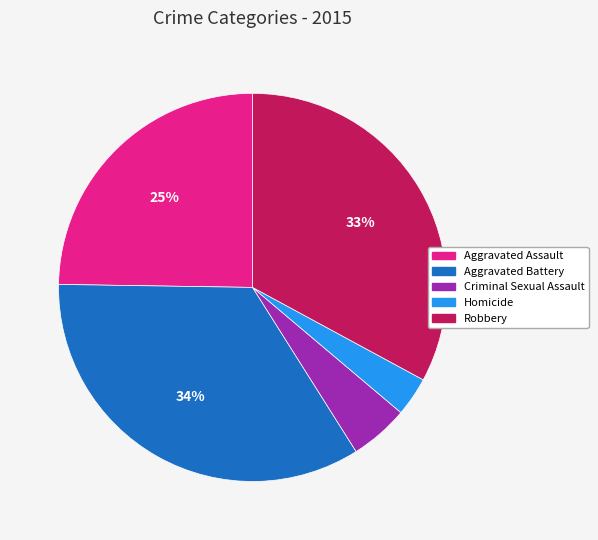

Which has a higher value, Robbery or Aggravated Battery?

Aggravated Battery